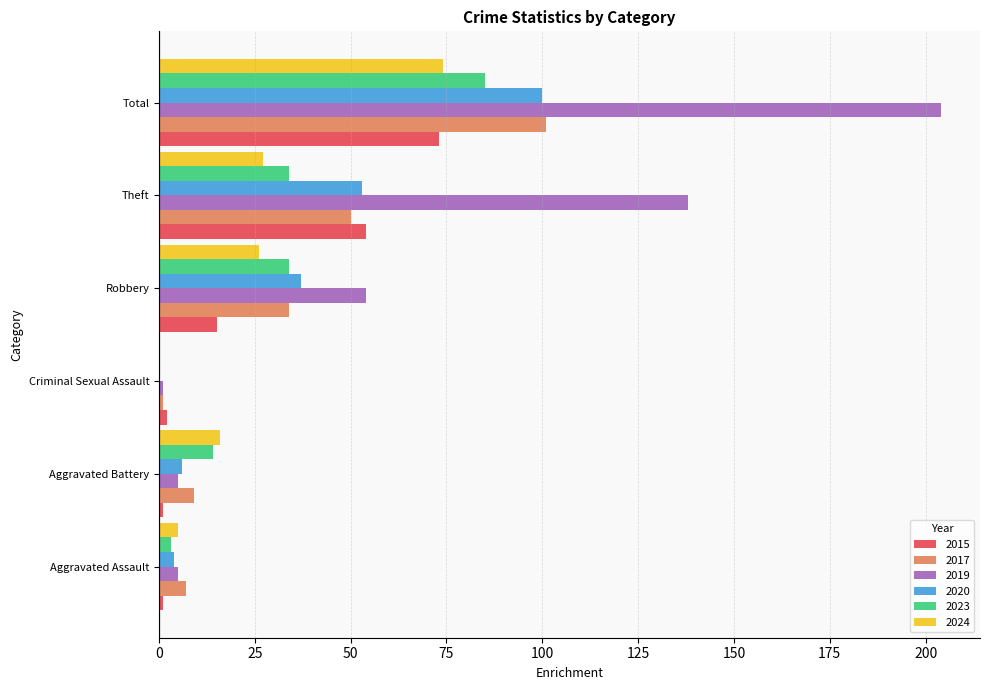

What is the sum of the 2020 values at Robbery and Theft?

90